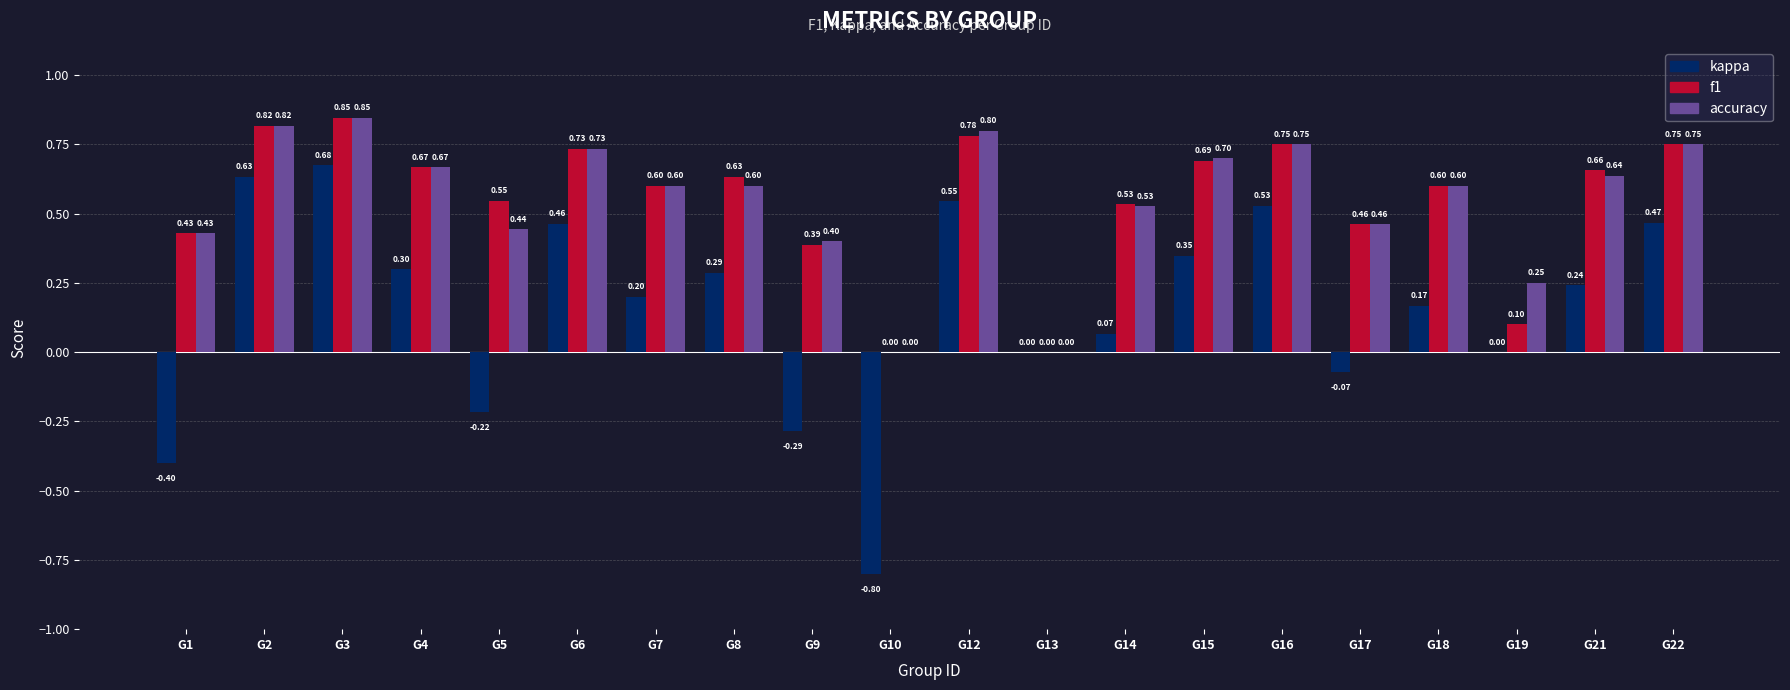

What is the sum of all accuracy values?

11.0